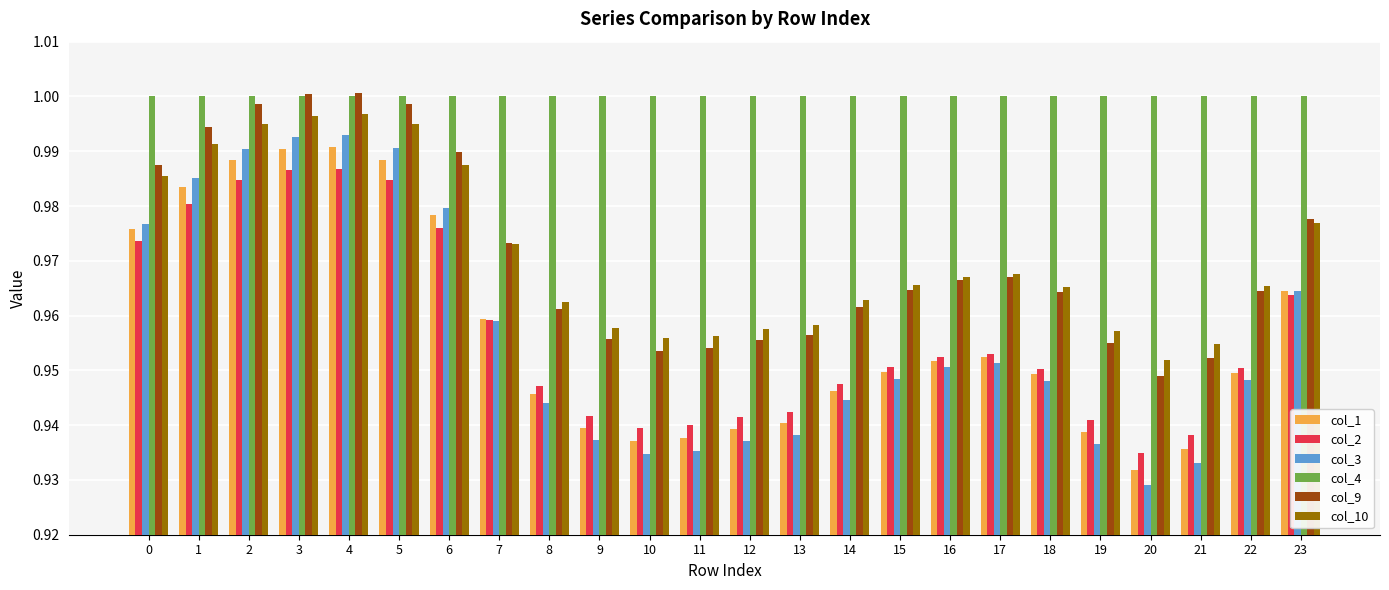

Which series has the largest total across all categories?

col_4